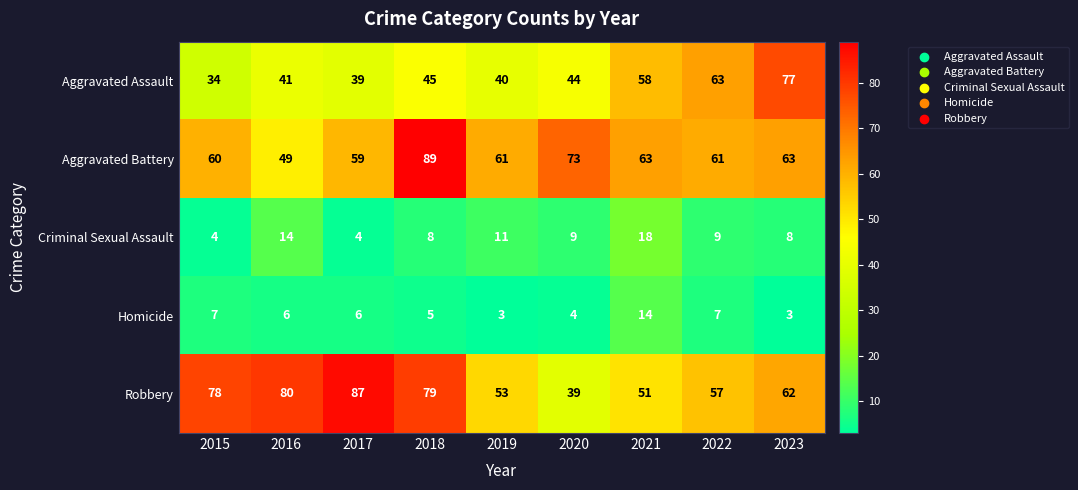

Which series has the widest spread of values?

Robbery